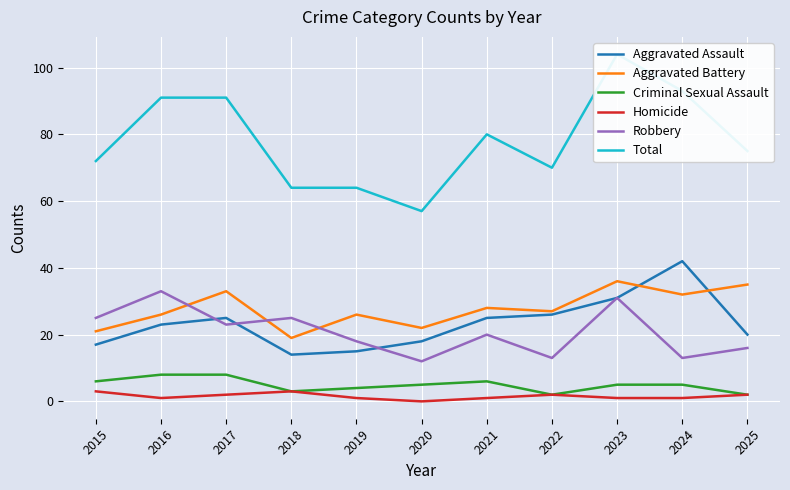

In Criminal Sexual Assault, how many points are lower than both neighbors (excluding endpoints)?

2